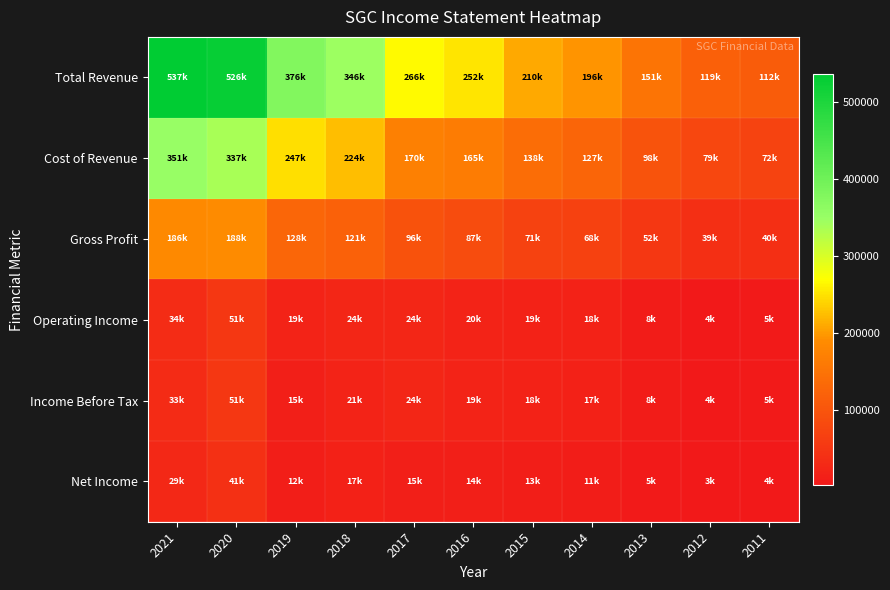

Reading left to right, what are all the values shown in this chart?

Total Revenue: 2021=537000	2020=526700	2019=376700	2018=346400	2017=266800	2016=252600	2015=210300	2014=196200	2013=151500	2012=119500	2011=112400
Cost of Revenue: 2021=351000	2020=337900	2019=247800	2018=224700	2017=170500	2016=165600	2015=138900	2014=127500	2013=98900	2012=79700	2011=72100
Gross Profit: 2021=186000	2020=188800	2019=128900	2018=121700	2017=96400	2016=87000	2015=71400	2014=68700	2013=52600	2012=39800	2011=40300
Operating Income: 2021=34300	2020=51300	2019=19700	2018=24600	2017=24500	2016=20600	2015=19400	2014=18000	2013=8700	2012=4700	2011=5600
Income Before Tax: 2021=33100	2020=51500	2019=15300	2018=21400	2017=24800	2016=19900	2015=18900	2014=17500	2013=8500	2012=4600	2011=5600
Net Income: 2021=29400	2020=41000	2019=12100	2018=17000	2017=15000	2016=14600	2015=13100	2014=11300	2013=5900	2012=3000	2011=4100